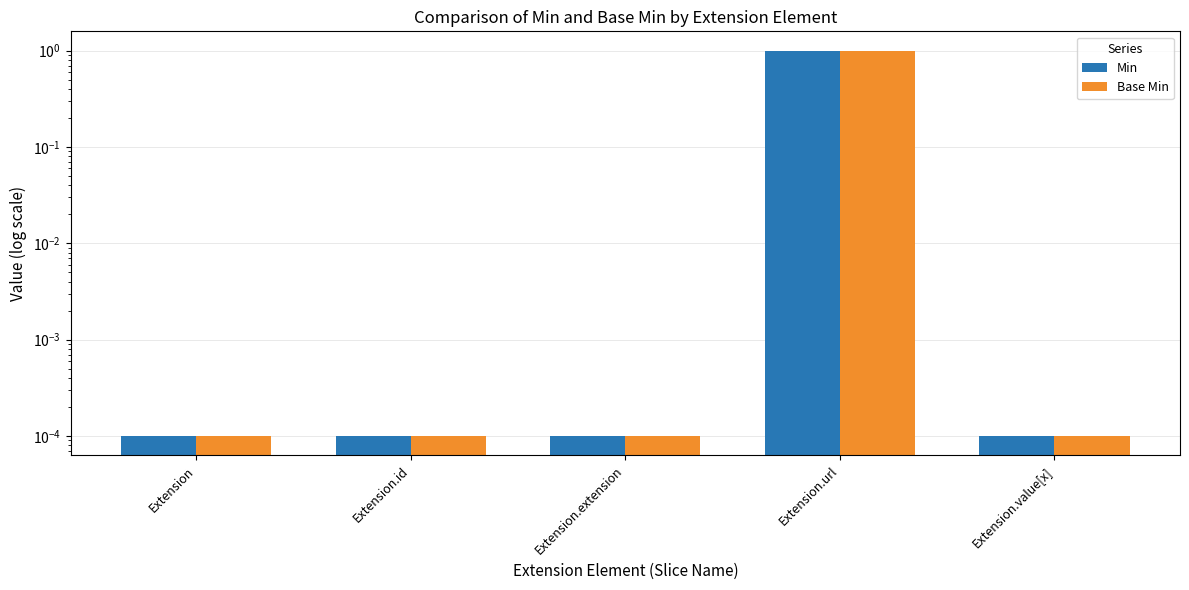

How many groups of bars are there?

5